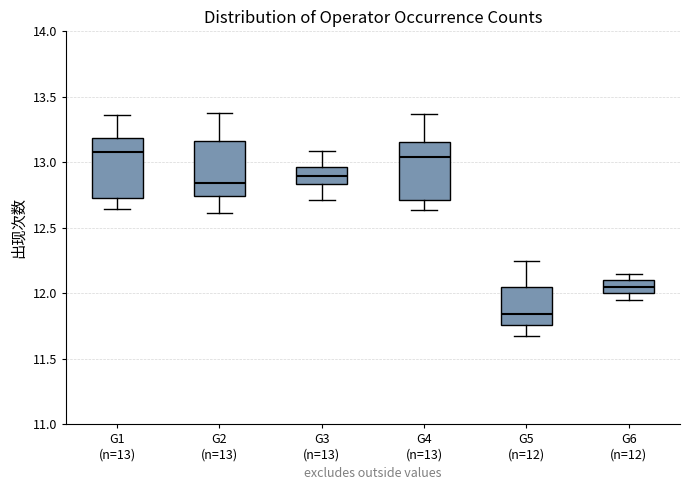

Reading left to right, transcribe this box plot: for each box, give where its median line is, the range the box spans, and where its two whiskers end, as read against the y-axis. The values are not printed on the chart, so give them approximately, as read against the axis.

G1 (n=13): median 13.10, box 12.70 to 13.20, whiskers 12.65 to 13.35
G2 (n=13): median 12.85, box 12.75 to 13.15, whiskers 12.60 to 13.40
G3 (n=13): median 12.90, box 12.85 to 12.95, whiskers 12.70 to 13.10
G4 (n=13): median 13.05, box 12.70 to 13.15, whiskers 12.65 to 13.35
G5 (n=12): median 11.85, box 11.75 to 12.05, whiskers 11.70 to 12.25
G6 (n=12): median 12.05, box 12.00 to 12.10, whiskers 11.95 to 12.15